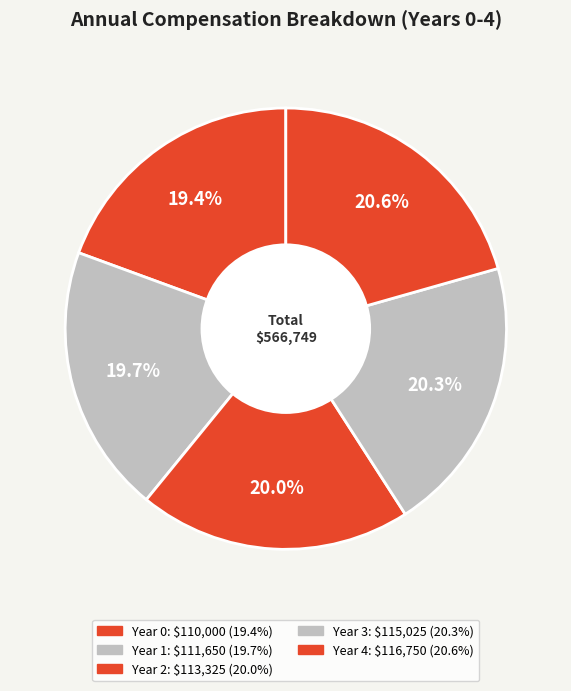

Is there any slice that represents more than half of the pie?

No